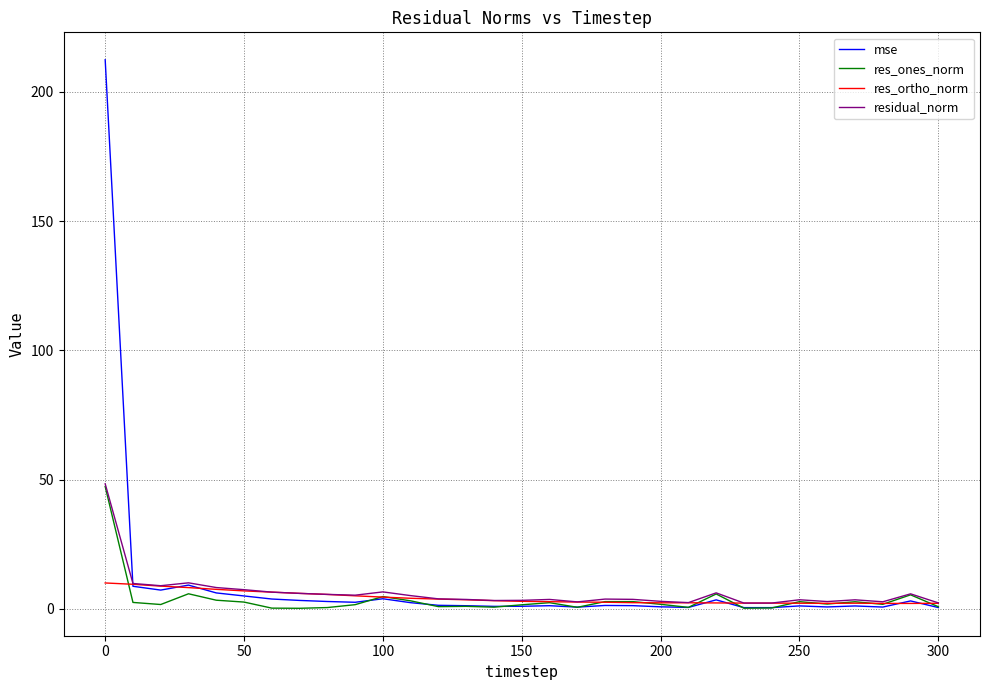

True or false: res_ones_norm and res_ortho_norm intersect in this chart.

True